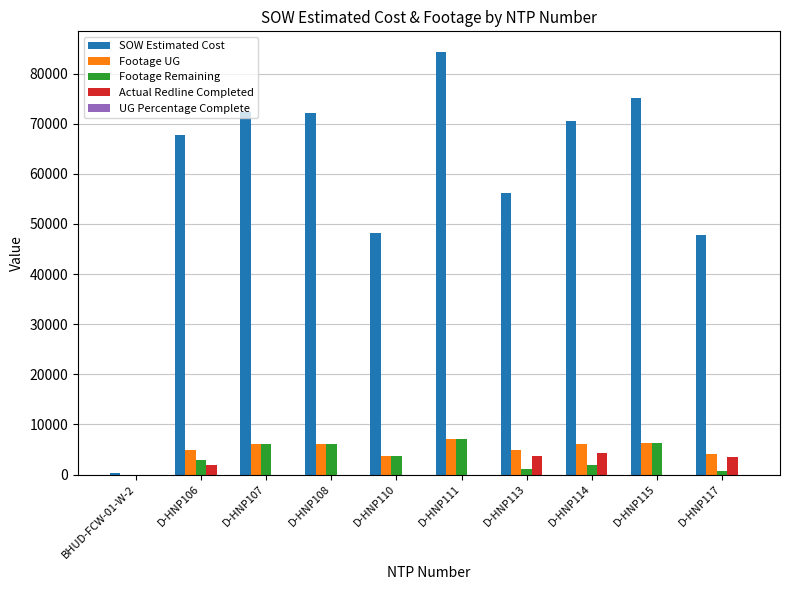

What is the total value across all series at D-HNP111?

98266.5